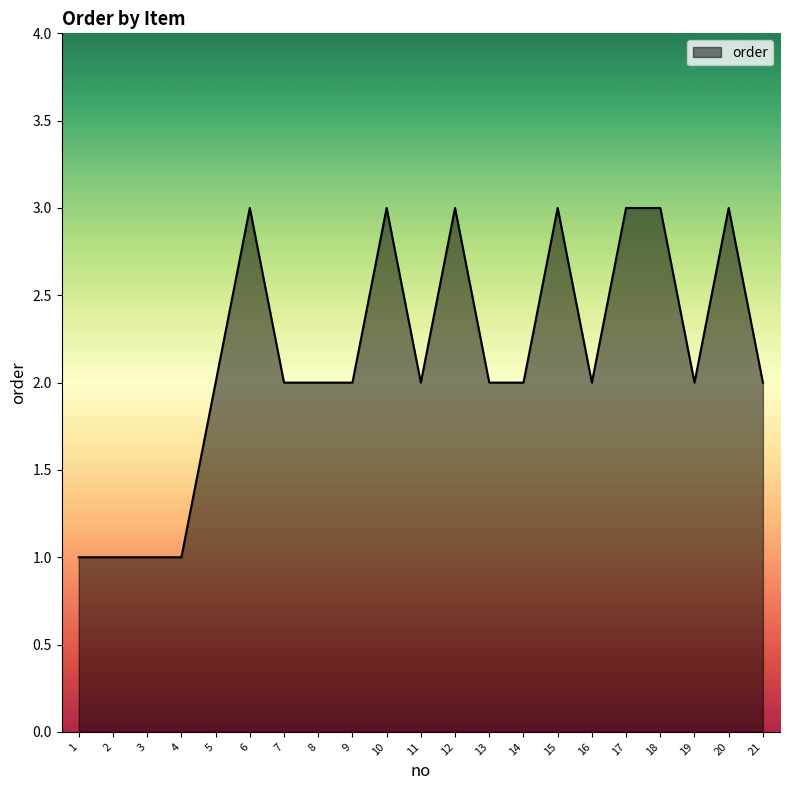

True or false: the data shows 2 at 11.

True